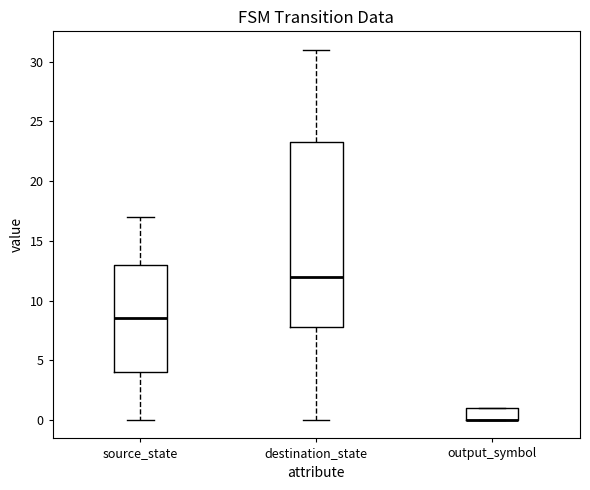

Which box is the tallest, from its lower edge to its upper edge?

destination_state